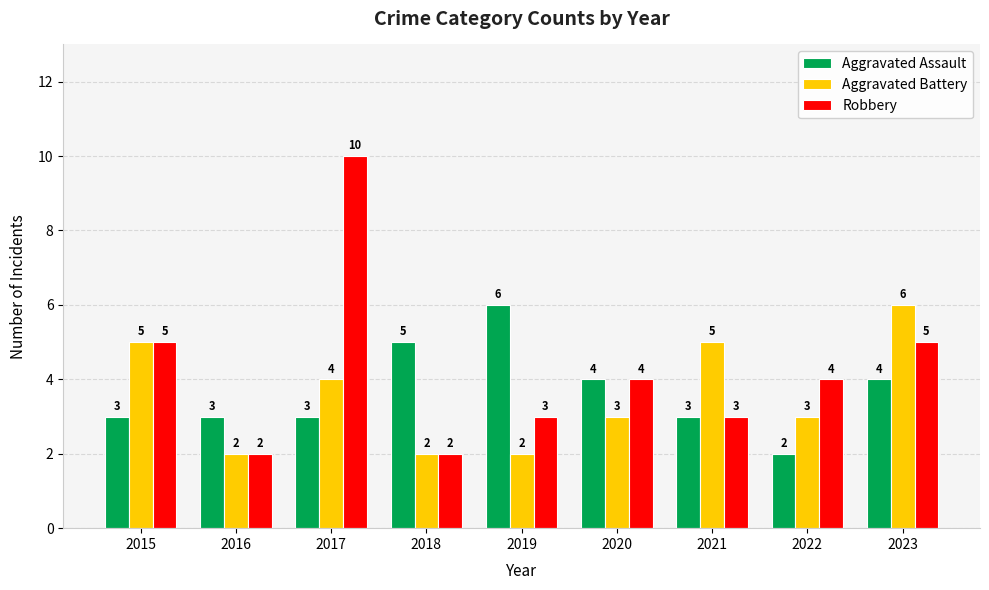

How many categories are shown in the chart?

9